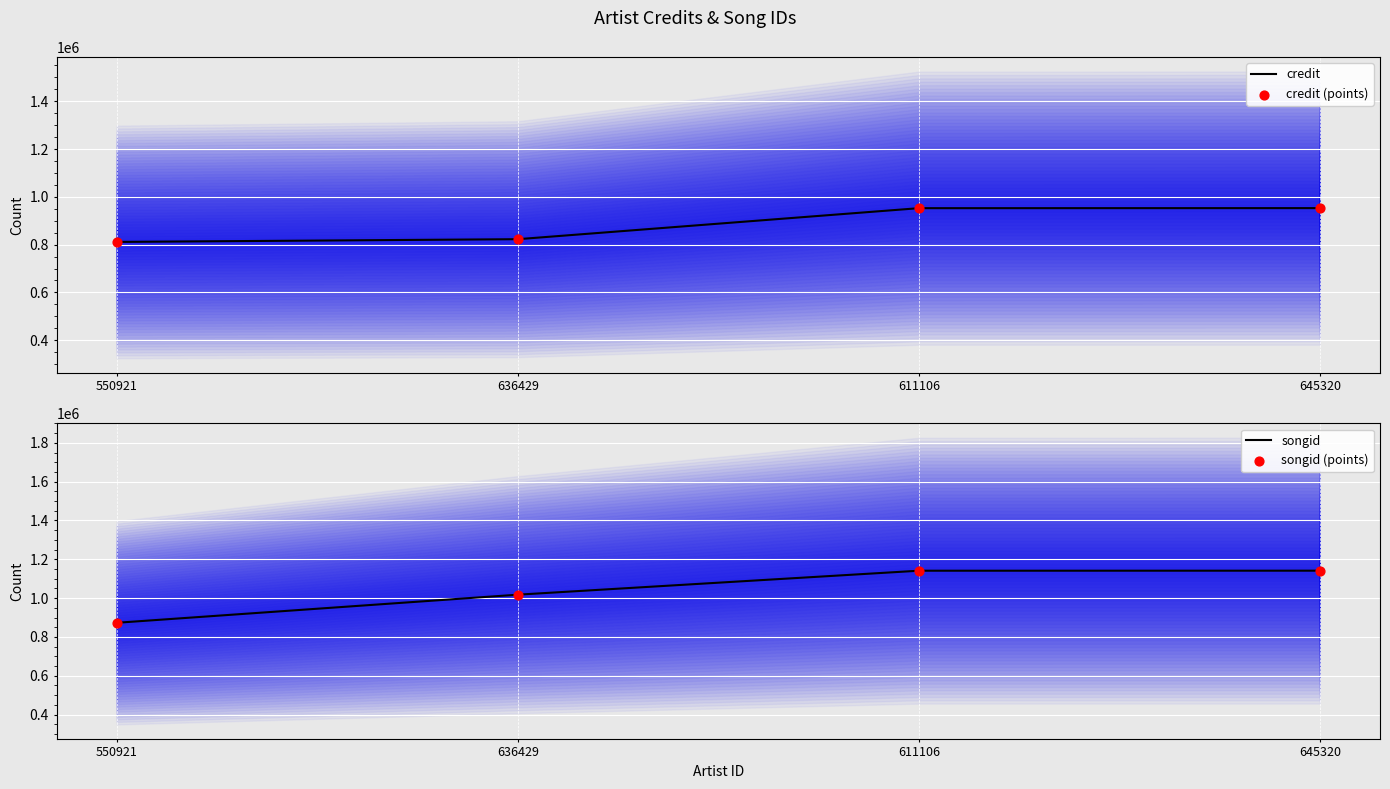

Which series reaches the maximum Y coordinate?

songid